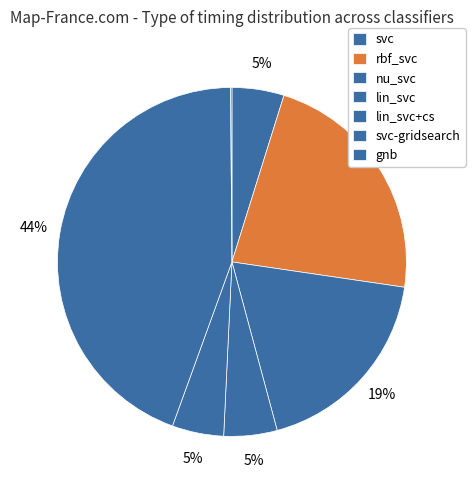

Does lin_svc represent more than half of the total?

No